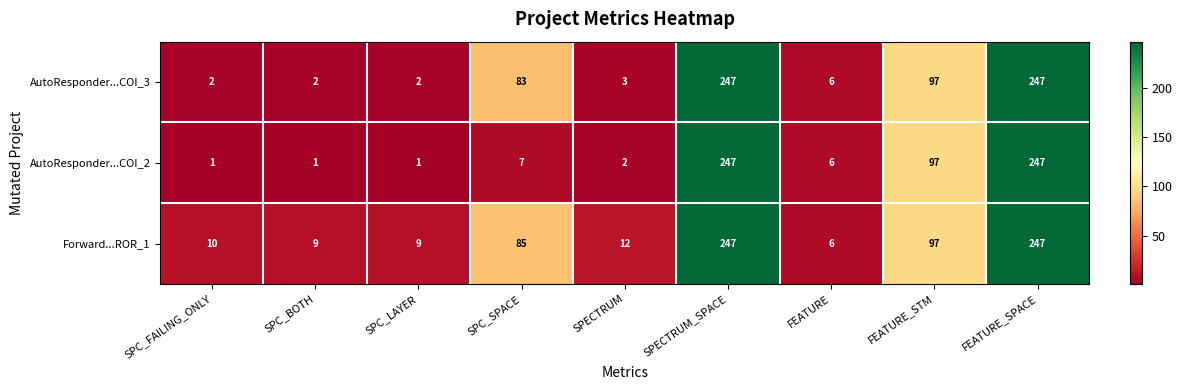

How many values in the AutoResponder...COI_2 series are below 6?

4